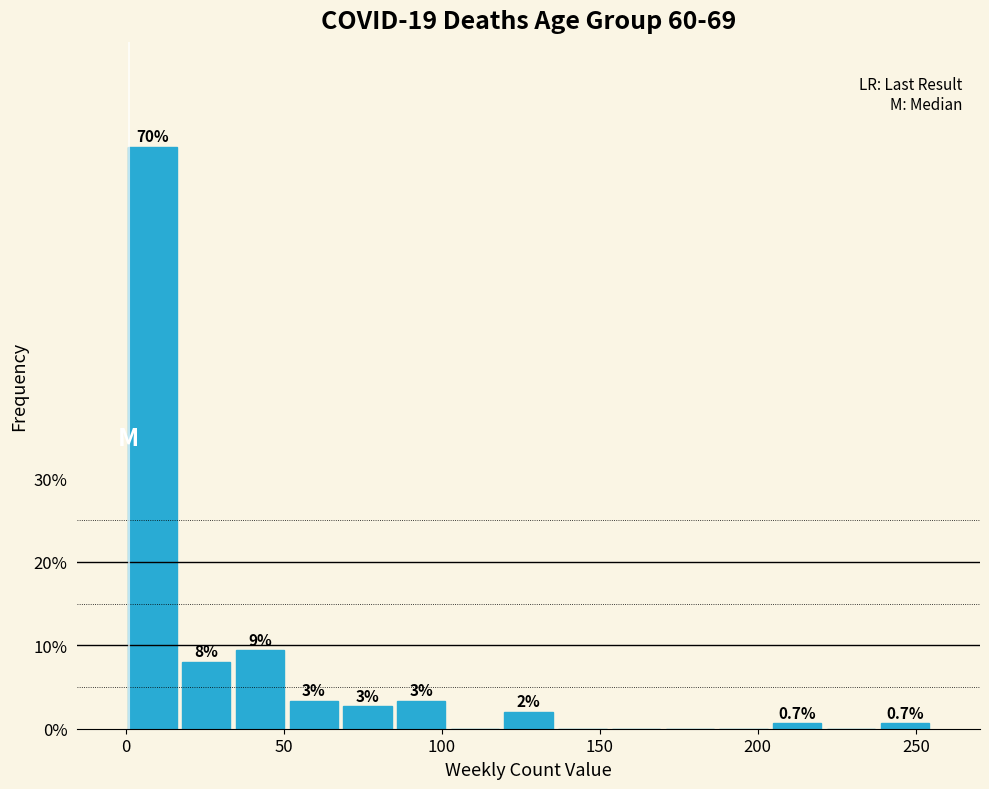

Read against the x-axis, roughly where is the centre of the tallest bar?

10